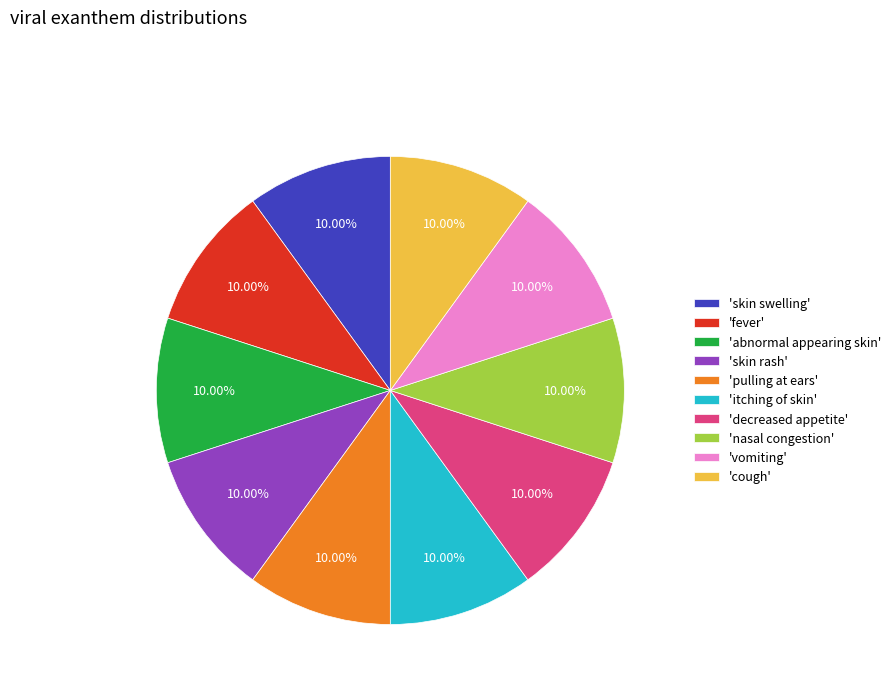

Does 'skin swelling' represent more than half of the total?

No